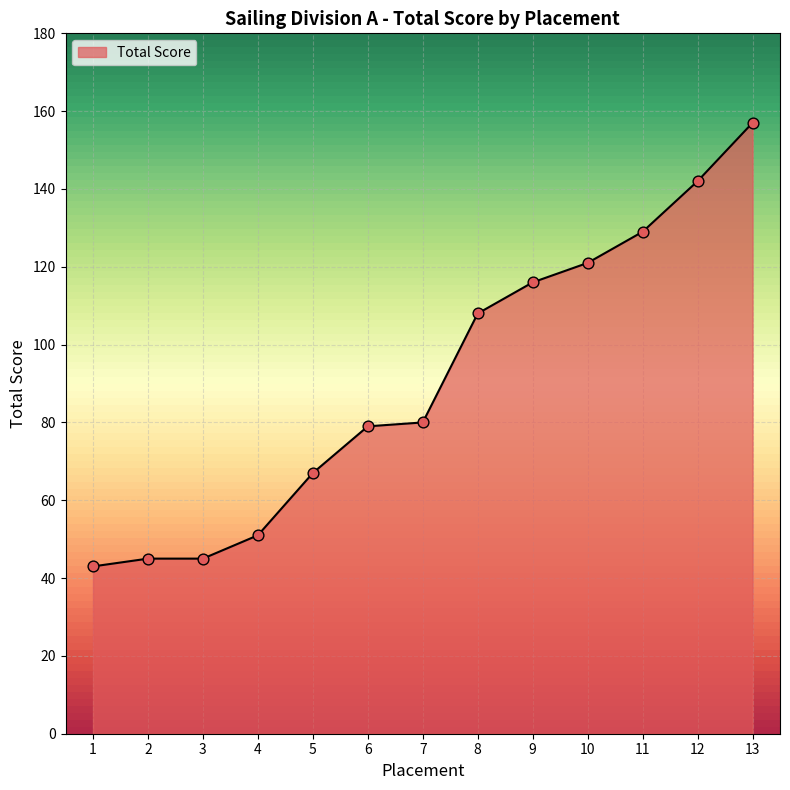

What is the ratio of the value at 5 to the value at 12?

0.5